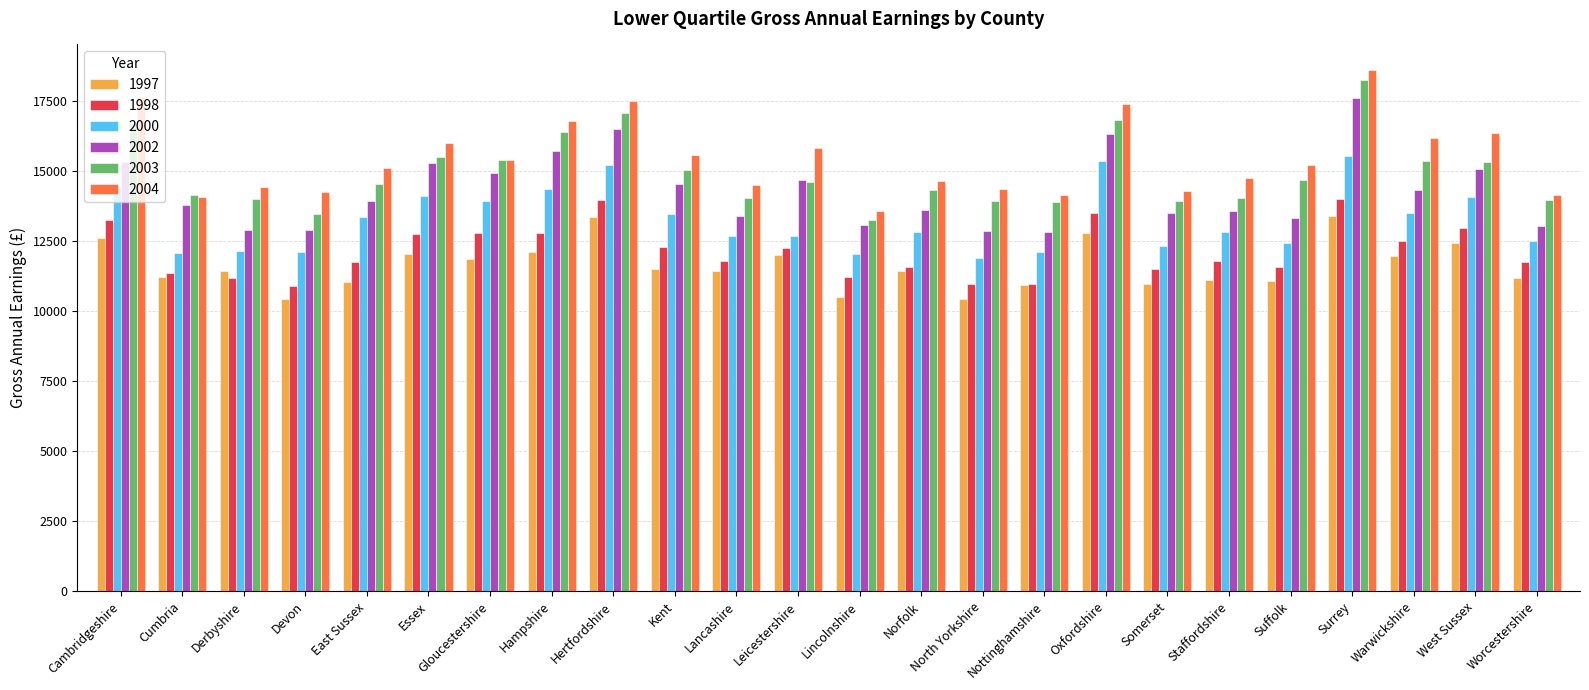

True or false: 2000 has a value of 21995 at Gloucestershire.

False